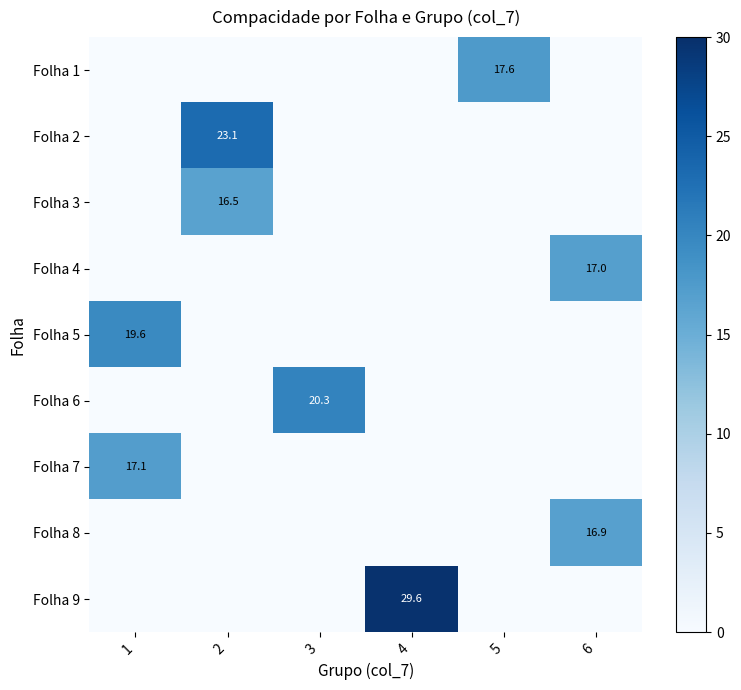

How many values in Folha 4 are above zero?

1